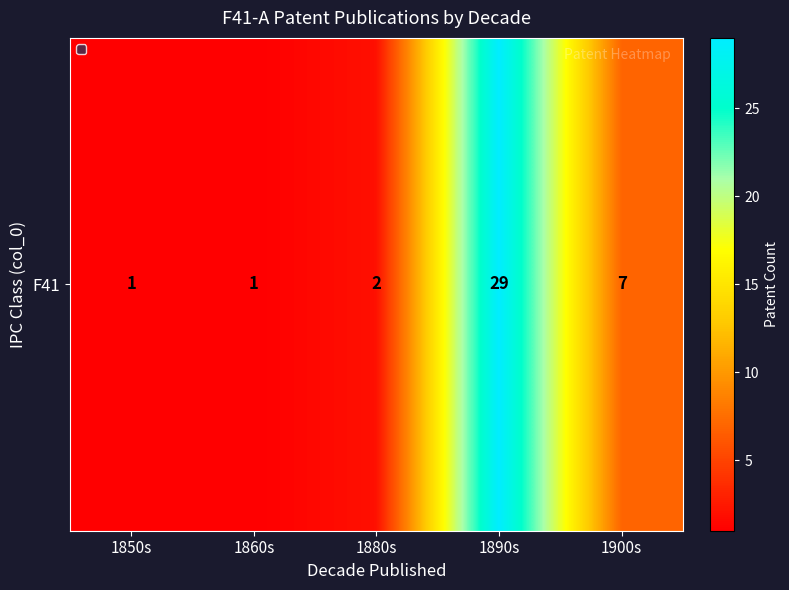

Where is the data nearest to the value 15?

1900s